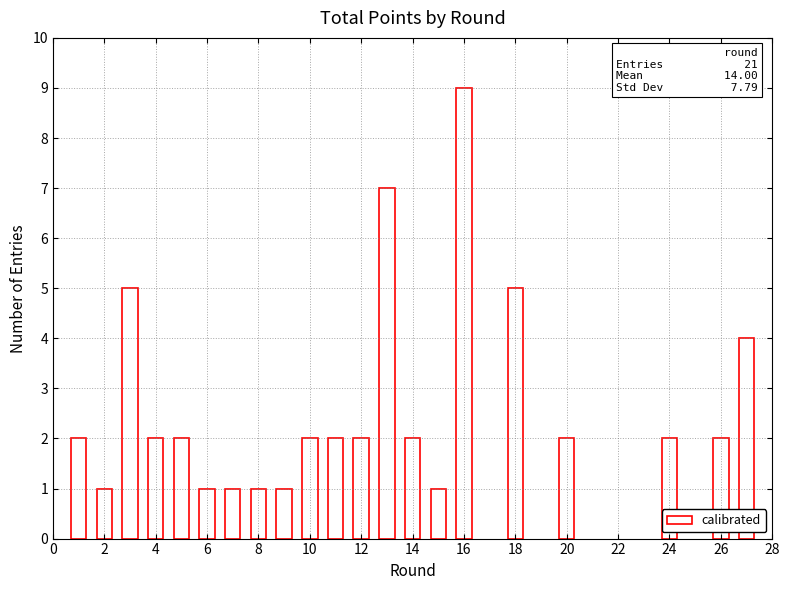

Reading right to left, what are all the values shown in this chart?

4	2	0	2	0	0	0	2	0	5	0	9	1	2	7	2	2	2	1	1	1	1	2	2	5	1	2